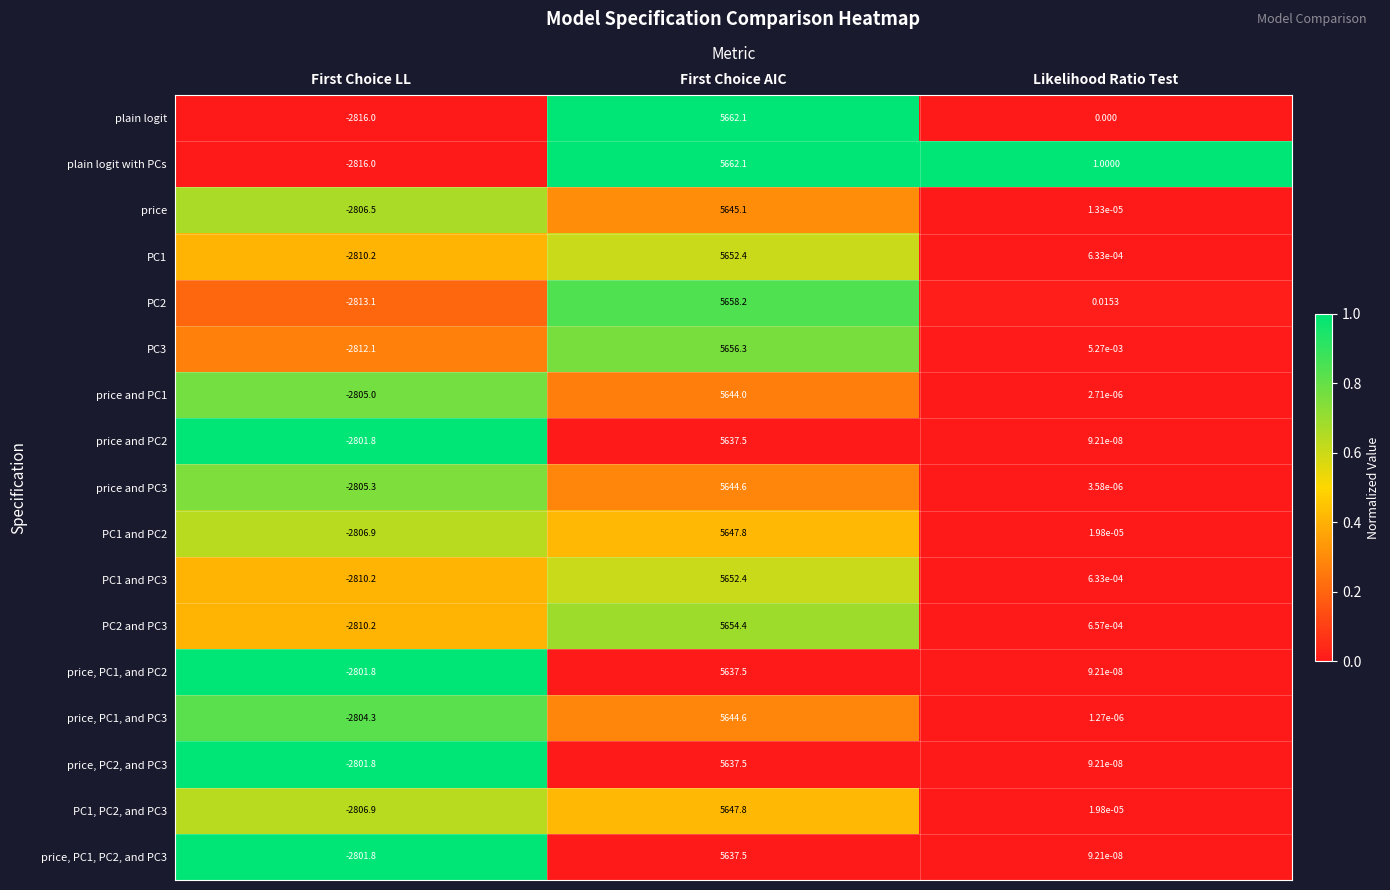

How many series are shown in this chart?

17